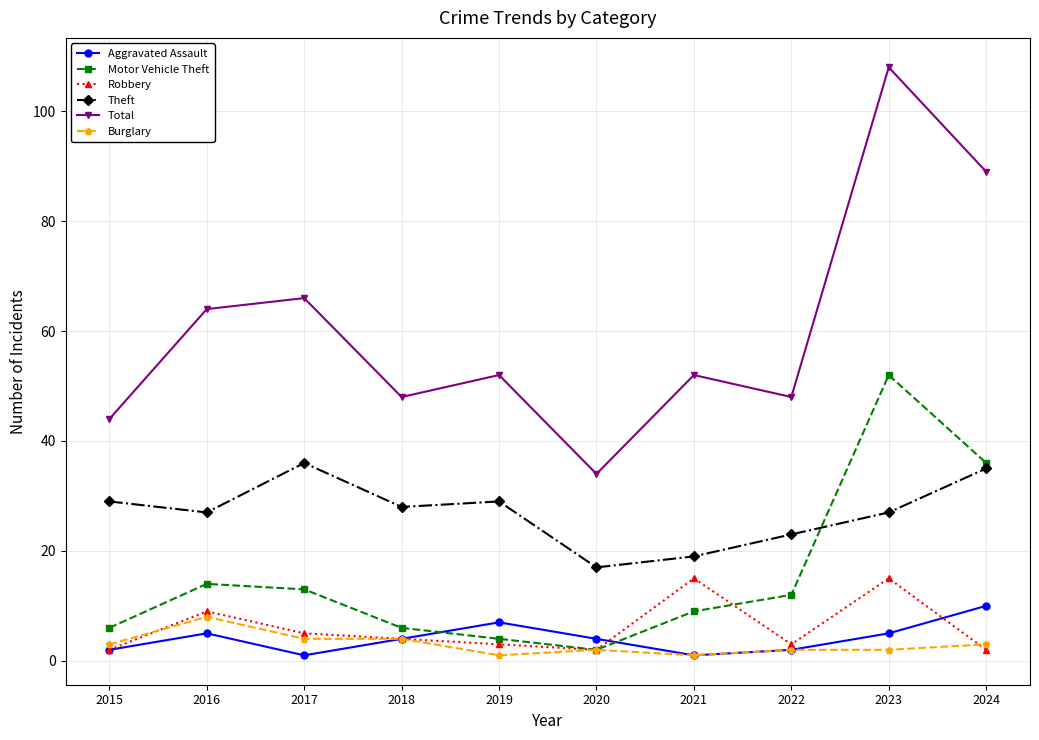

What is the total value across all series at 2022?

90